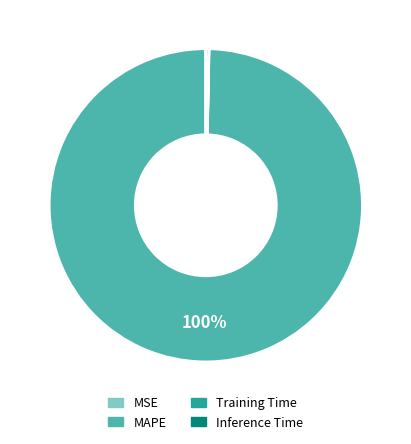

Which category accounts for the majority?

MAPE